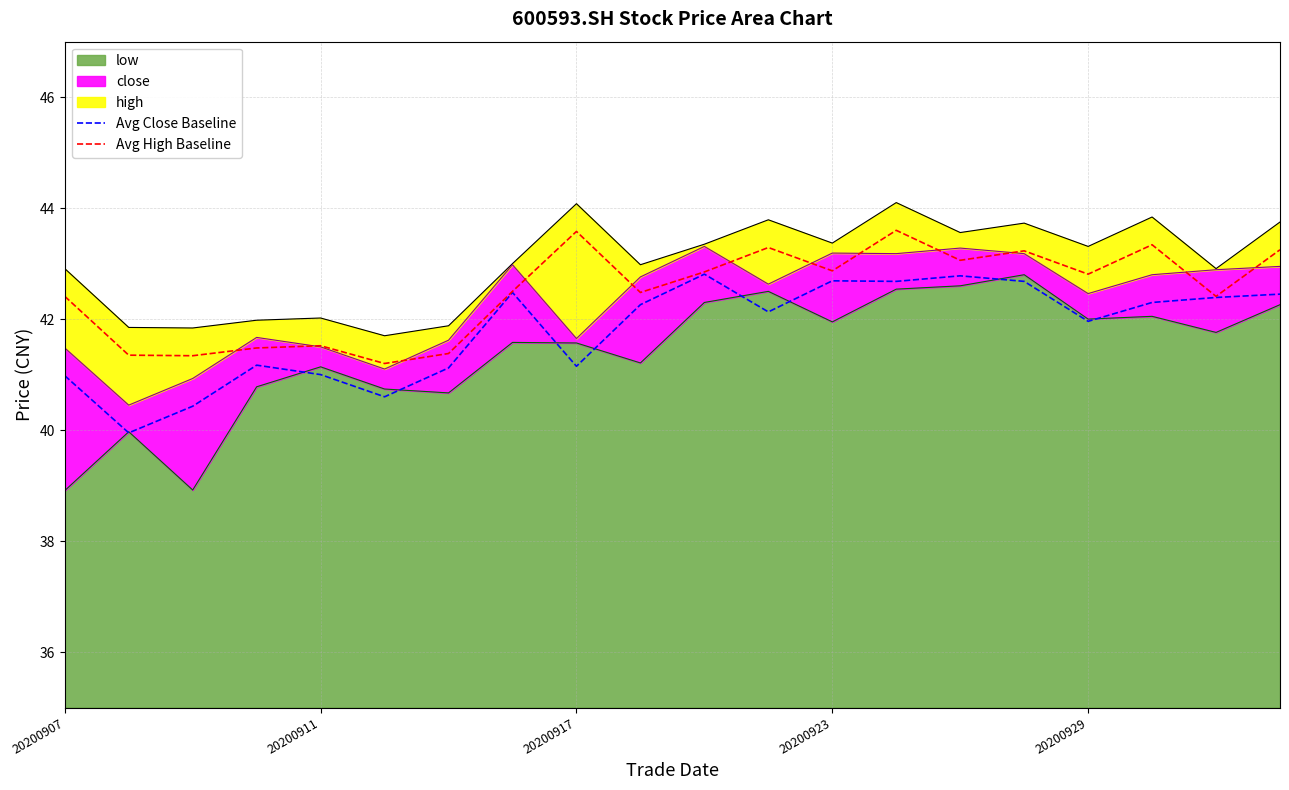

How many data points does each series have?

20